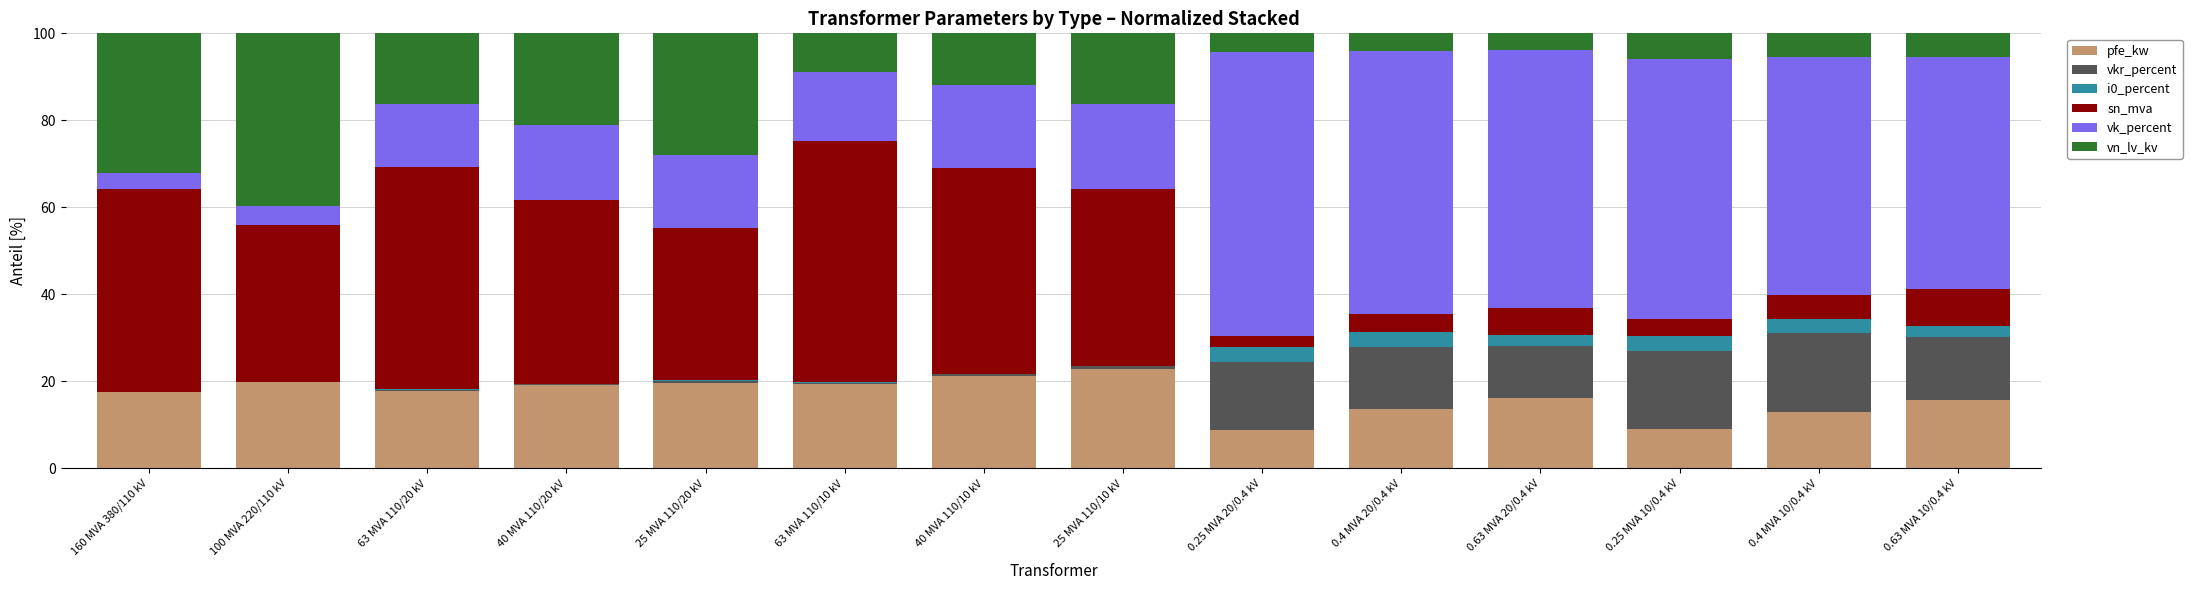

What is the highest value of the pfe_kw series?

22.8